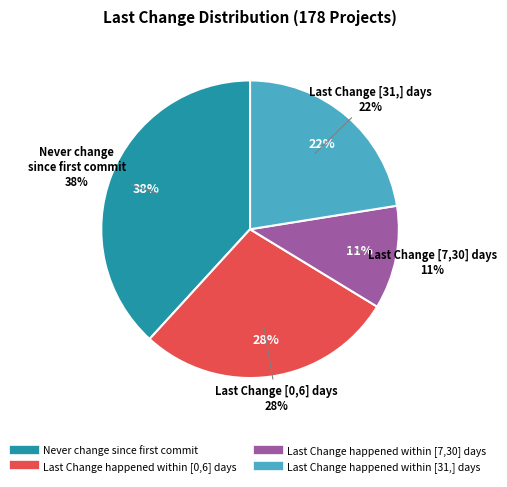

Does any single category account for the majority?

No